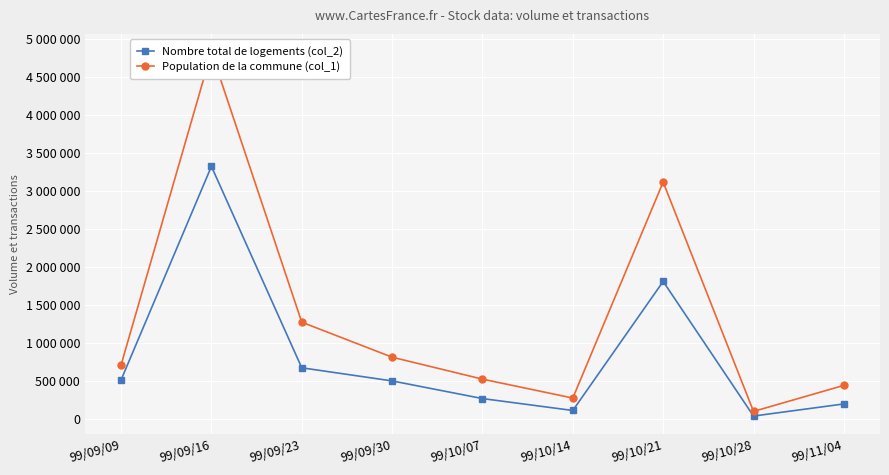

What is the total value across all series at 99/11/04?

631440